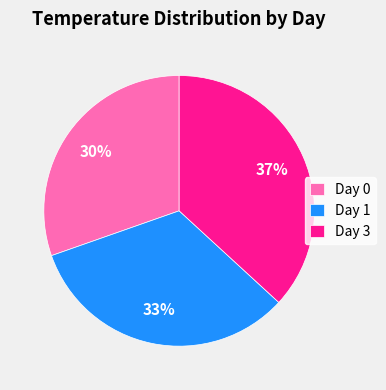

Which has a higher value, Day 1 or Day 0?

Day 1